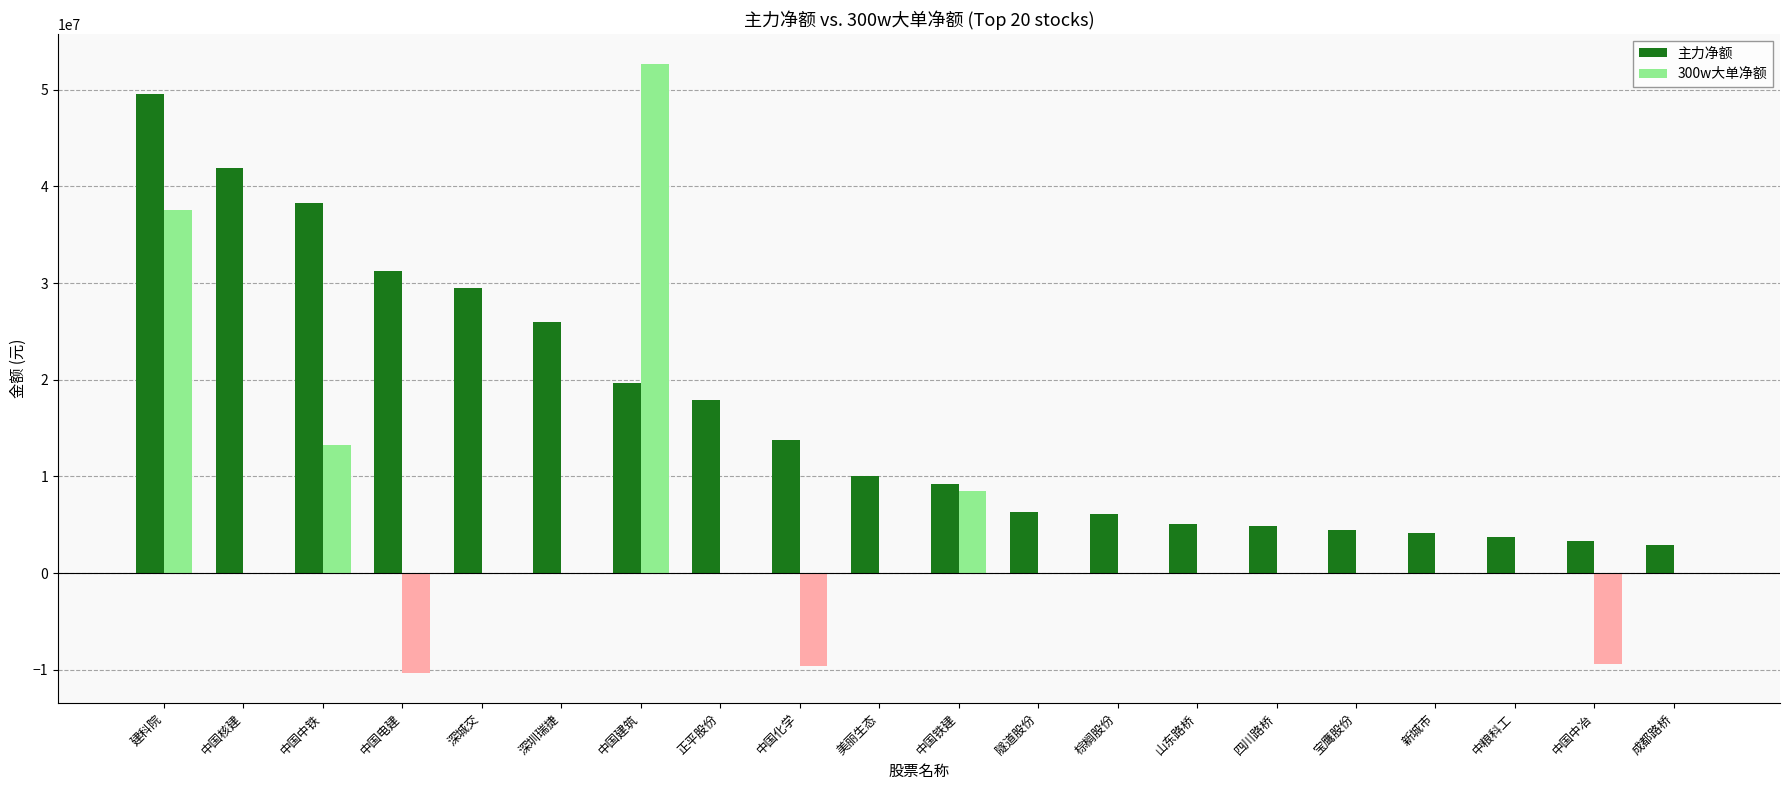

What is the smallest value displayed?

-10302118